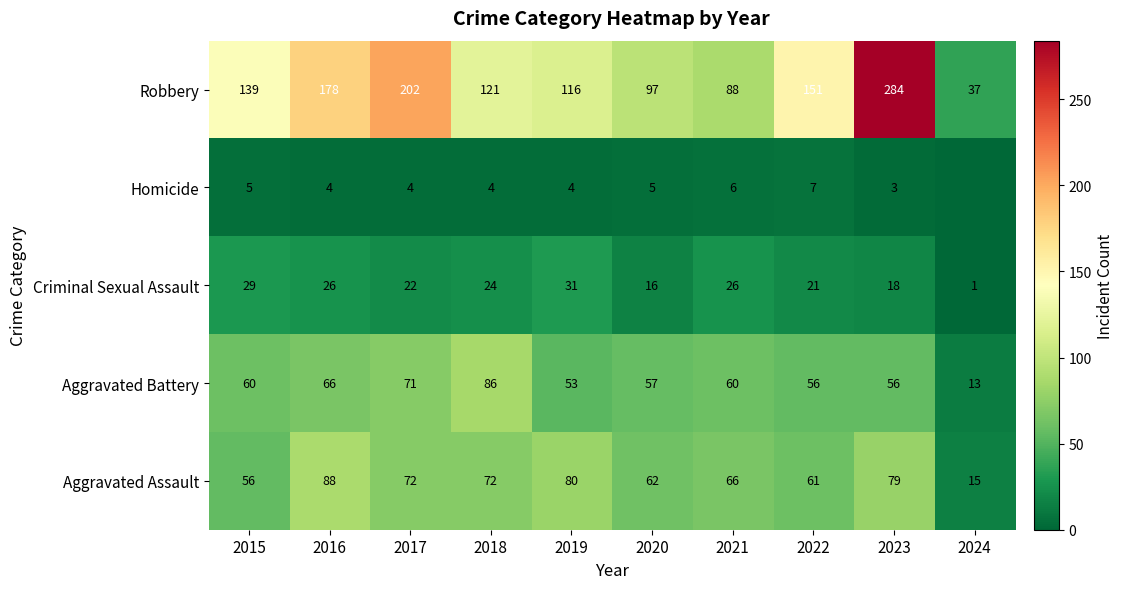

What is the total value across all series at 2019?

284